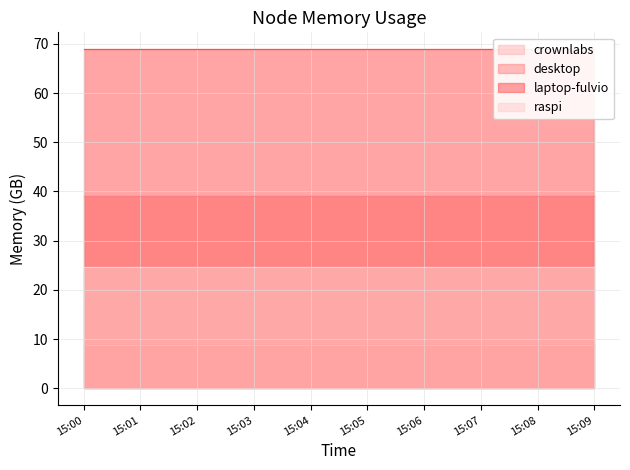

What is the value of the raspi point at the 8th from the left?

24.6